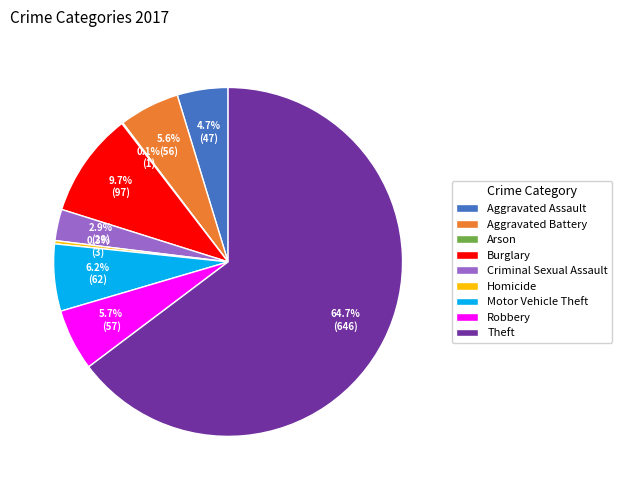

To the nearest percent, what is the difference between the largest and smallest slice percentages?

65%